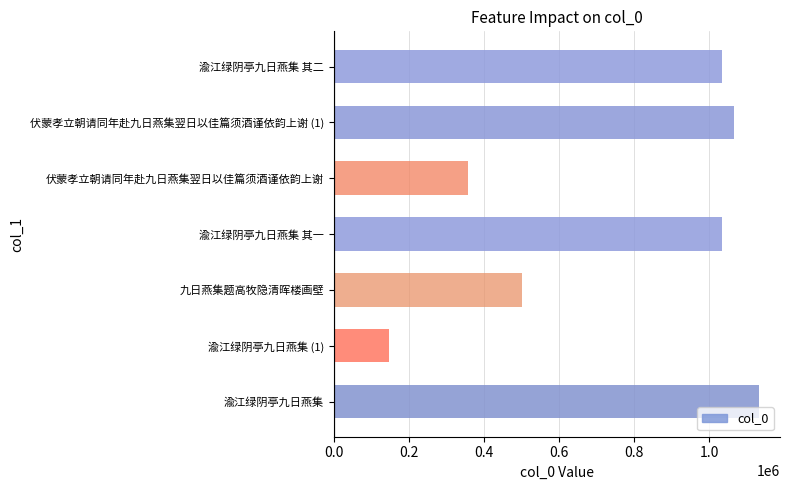

What is the approximate value at 九日燕集题高牧隐清晖楼画壁?

502760